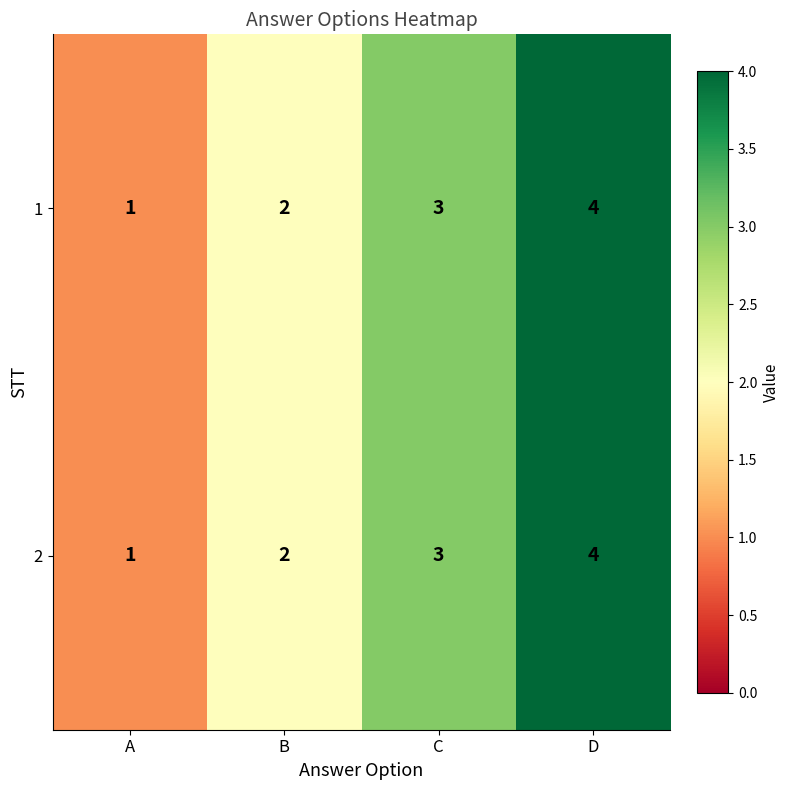

What is the difference between the maximum and minimum values in the 1 series?

3